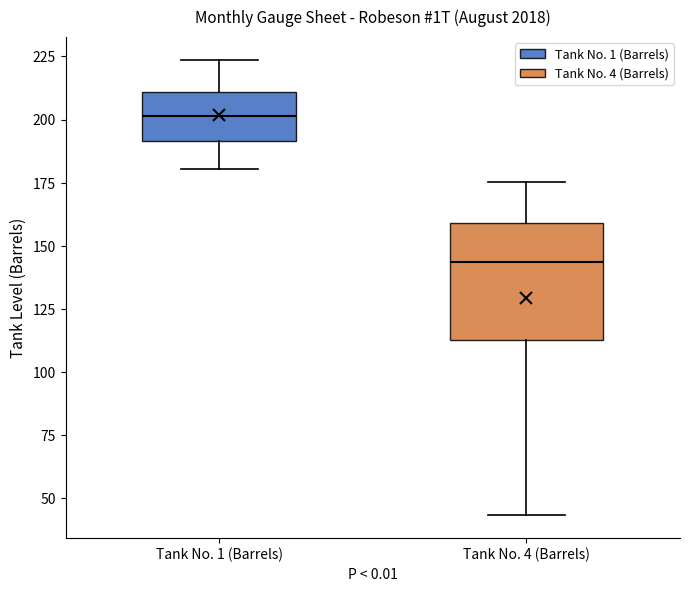

Reading left to right, read every box against the y-axis: the position of its median line, the range the box covers, and the ends of its whiskers. The values are not printed on the chart, so give them approximately, as read against the axis.

Tank No. 1 (Barrels): median 200, box 190 to 210, whiskers 180 to 225
Tank No. 4 (Barrels): median 145, box 115 to 160, whiskers 45 to 175